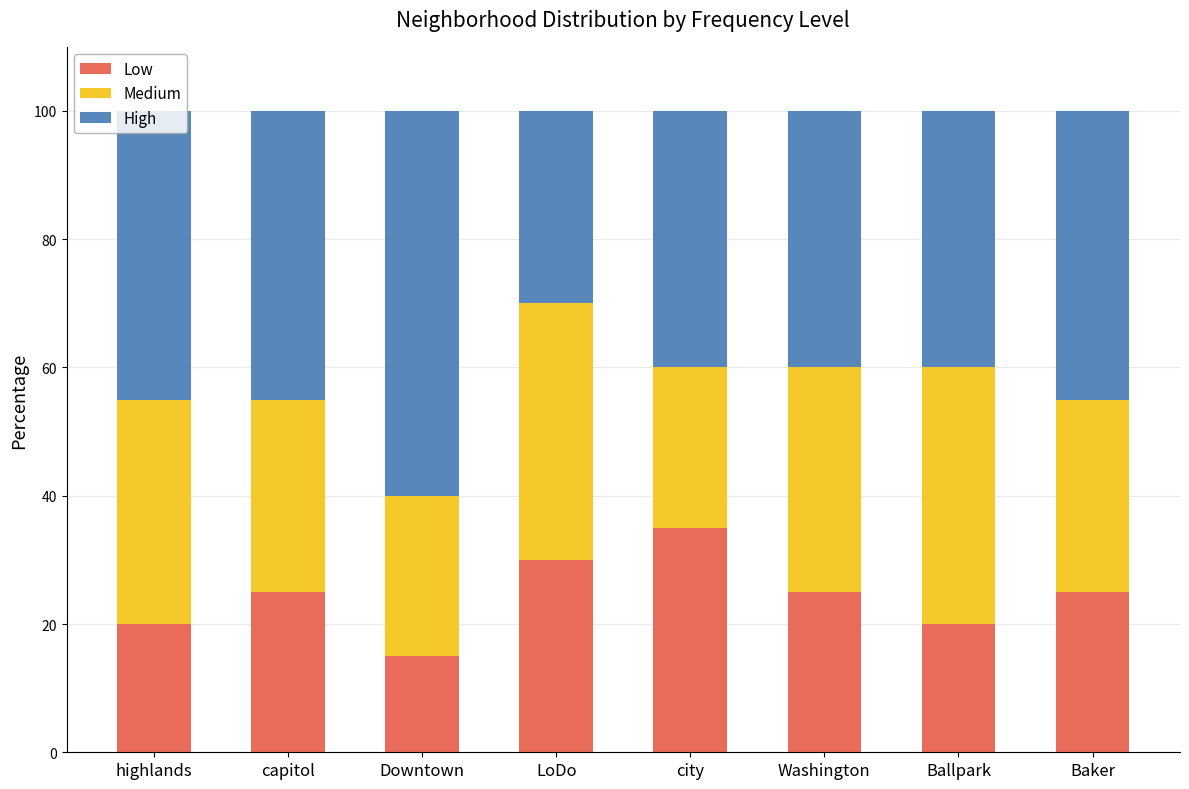

Does the chart contain stacked bars?

Yes